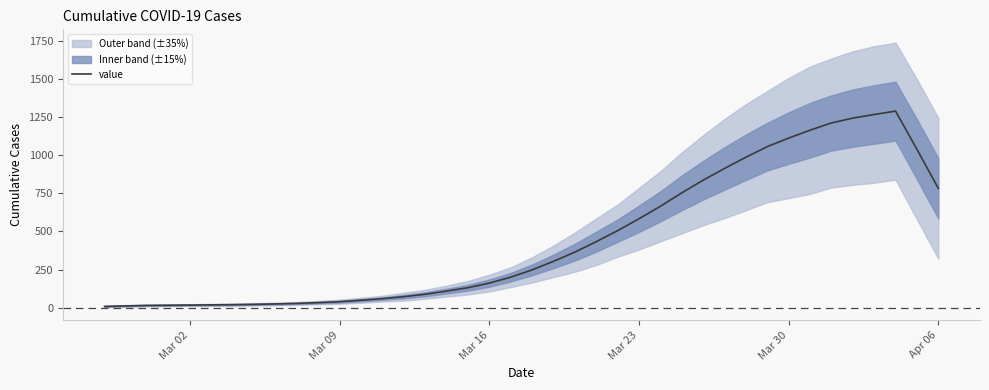

How many points are higher than both their immediate neighbors (excluding endpoints)?

1